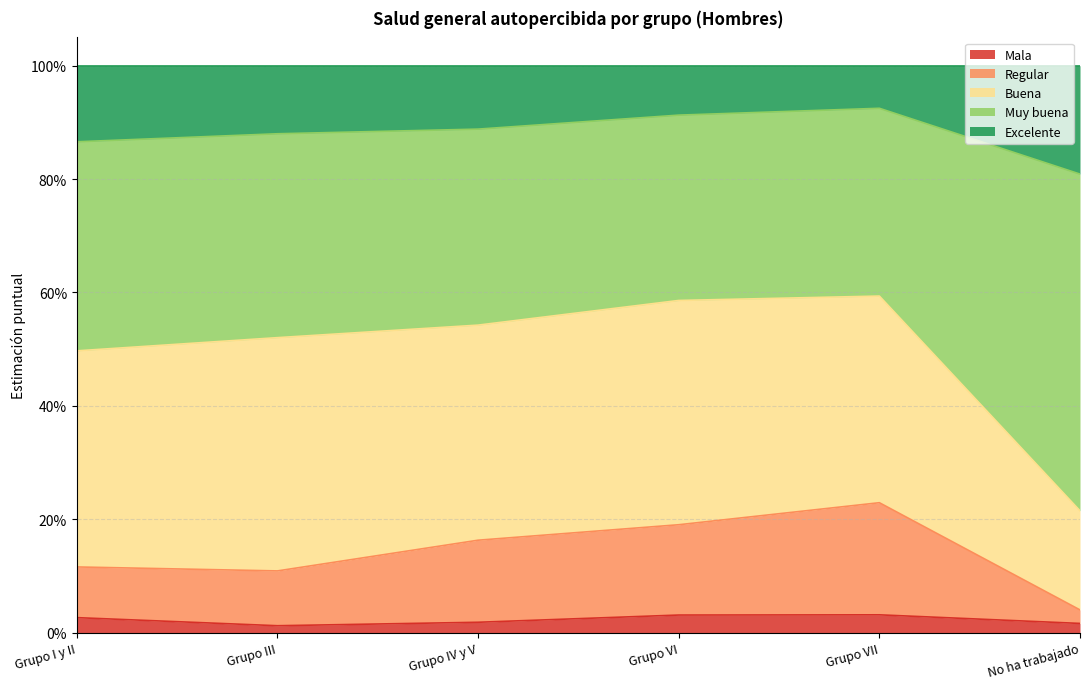

True or false: Muy buena and Excelente intersect in this chart.

False